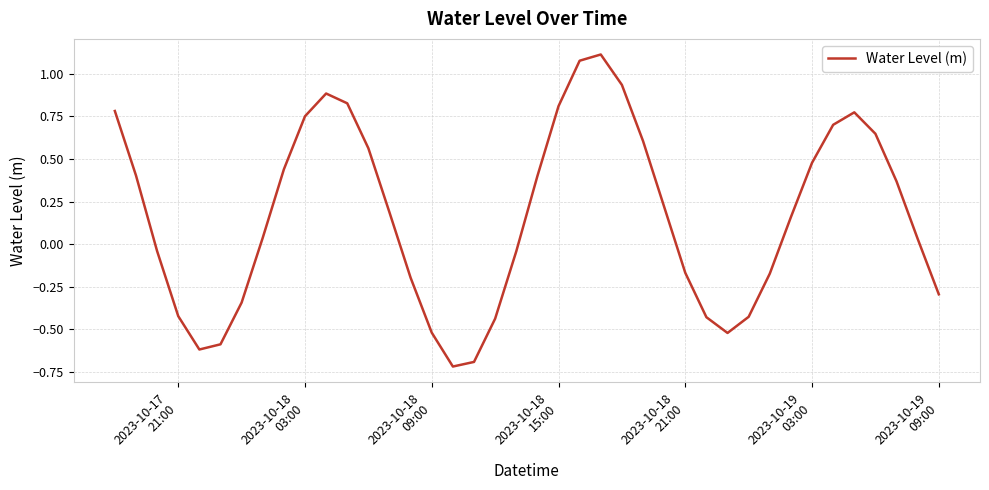

What is the minimum value shown in the chart?

-0.7